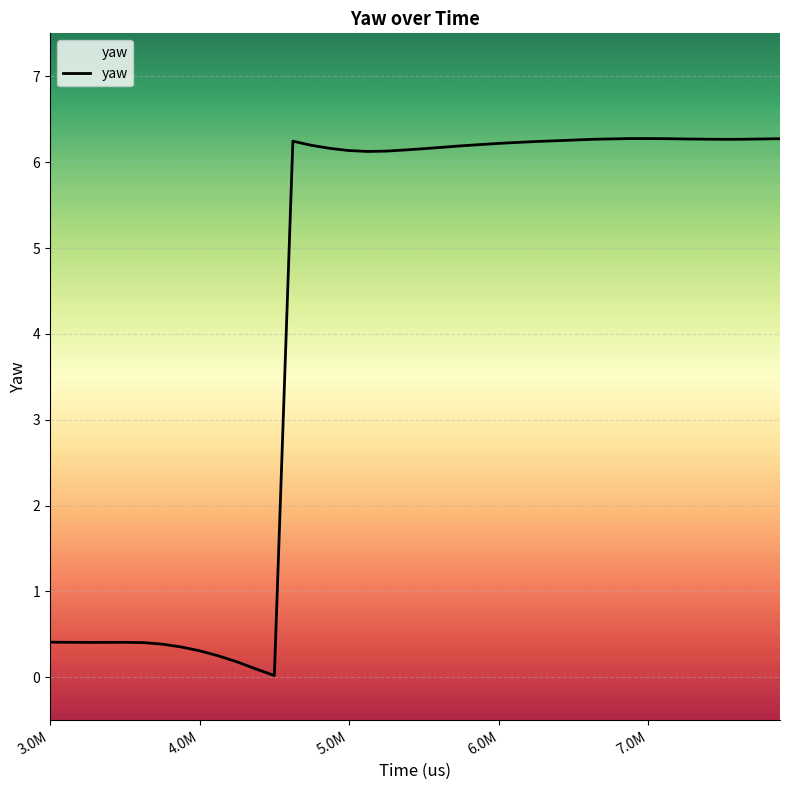

The chart shows a value of 11.1 at 30. True or false?

False